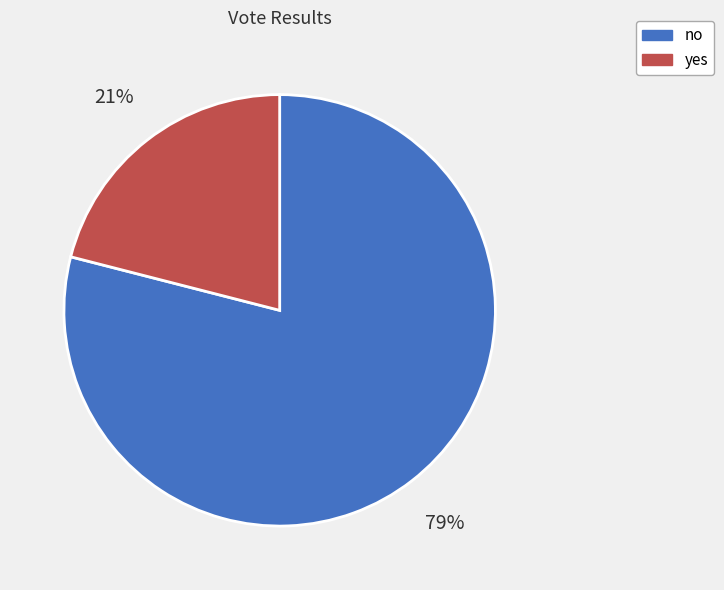

Rank the categories by value from lowest to highest.

yes, no